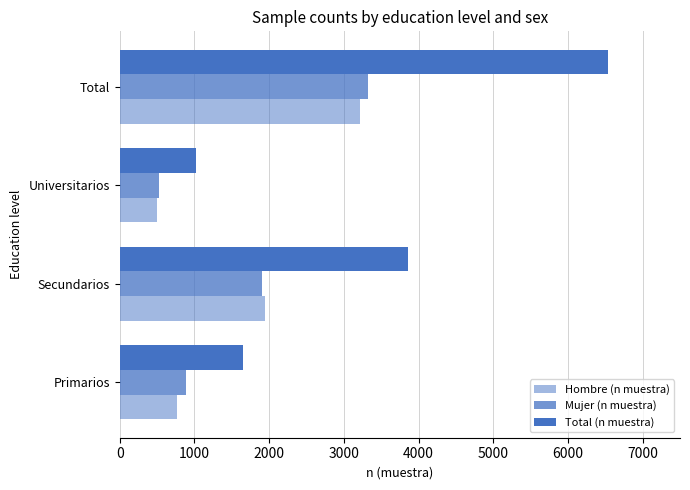

What is the minimum value shown in the chart?

501